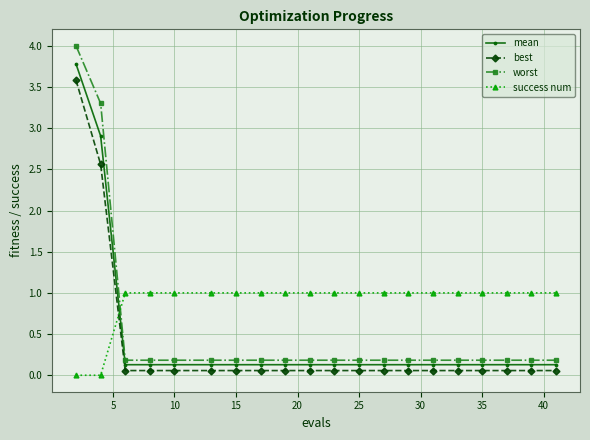

Which series has the largest range (max minus min)?

worst